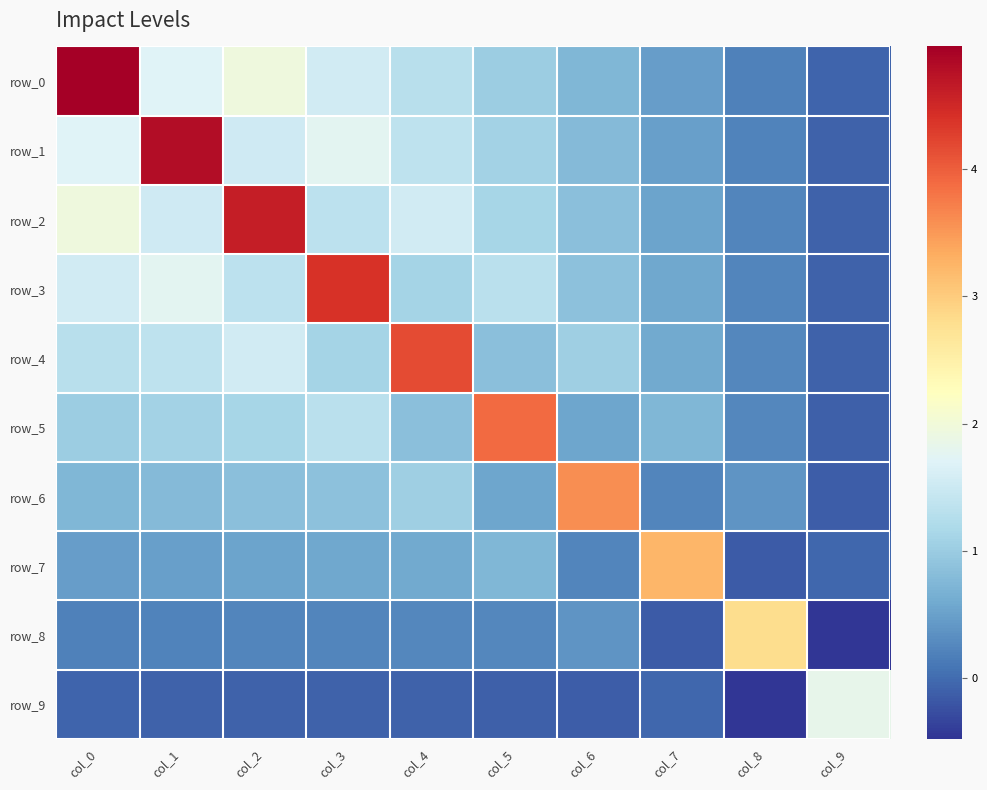

The row_0 series shows 1.7 at col_1. True or false?

True